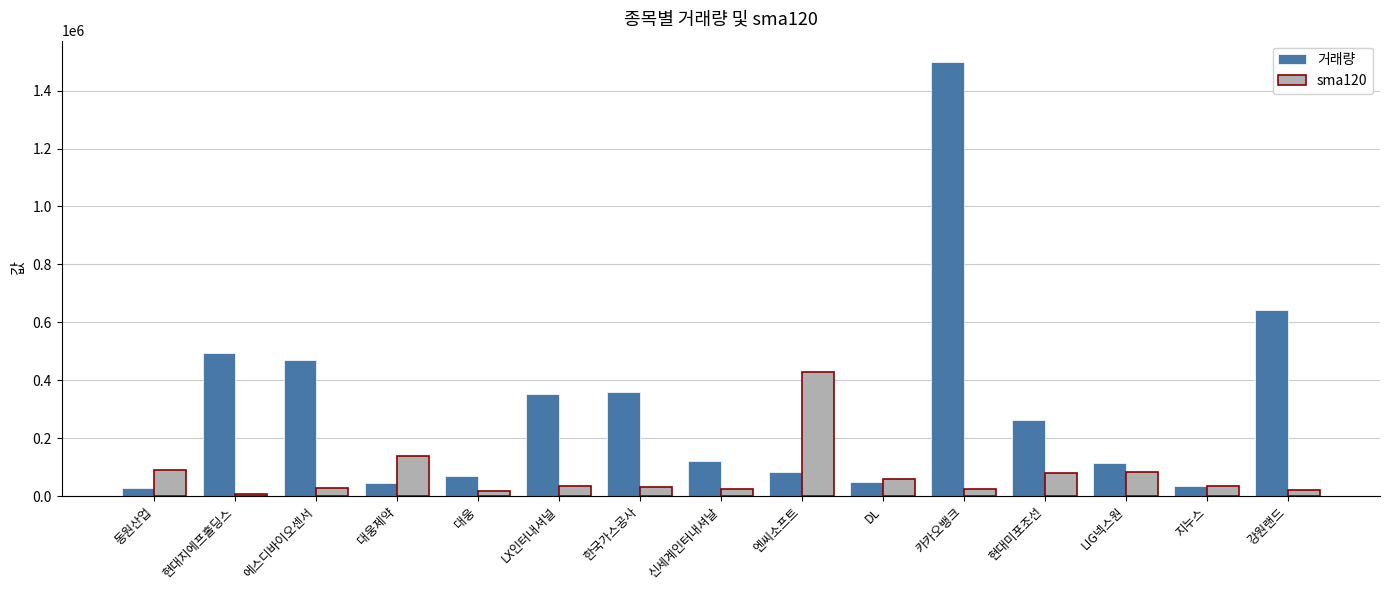

Does the chart contain stacked bars?

No